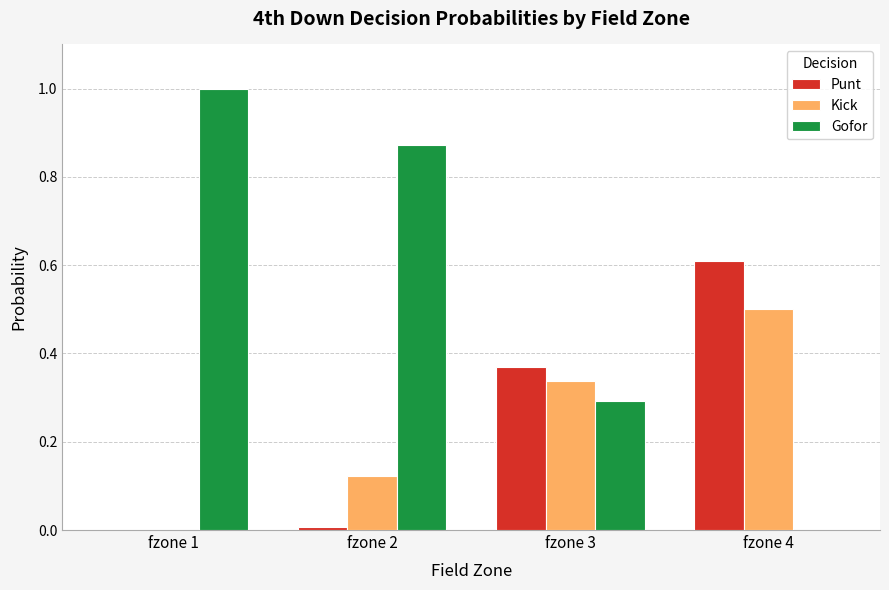

What is the maximum value for Kick?

0.5